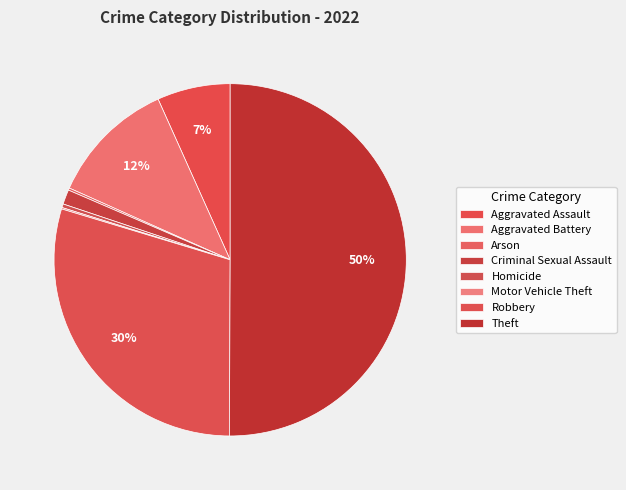

What percentage is the Criminal Sexual Assault slice, to the nearest percent?

1%